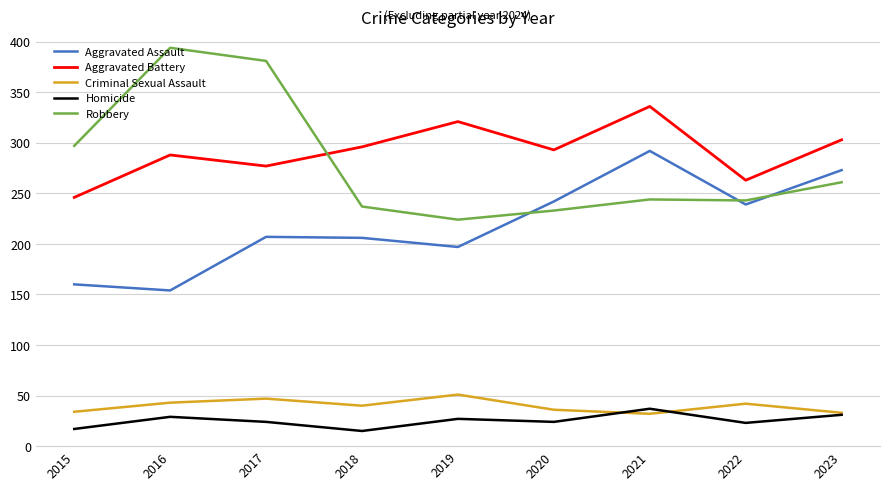

The value of Aggravated Assault at 2023 is 142. True or false?

False